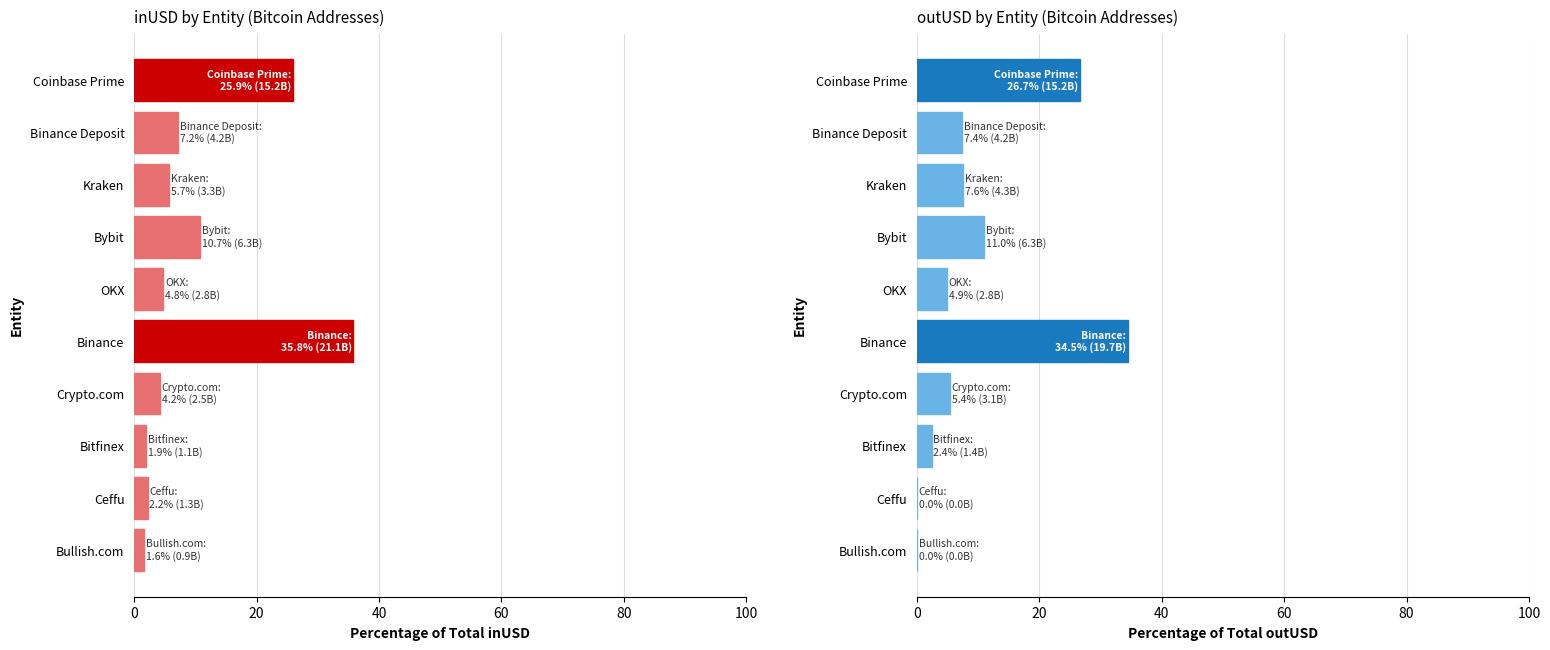

What is the sum of all inUSD values?

100.0